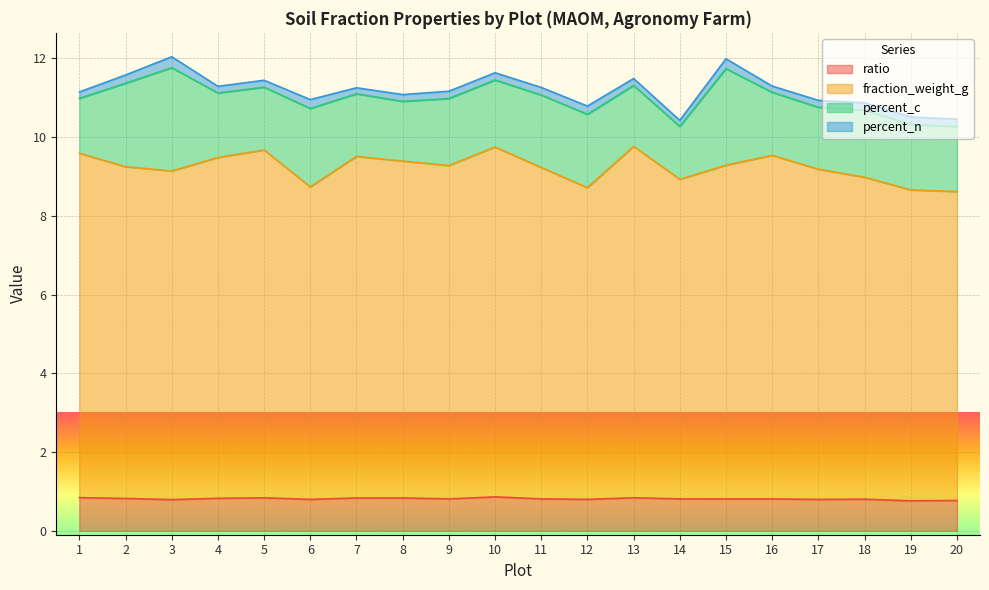

In ratio, how many points are lower than both neighbors (excluding endpoints)?

6